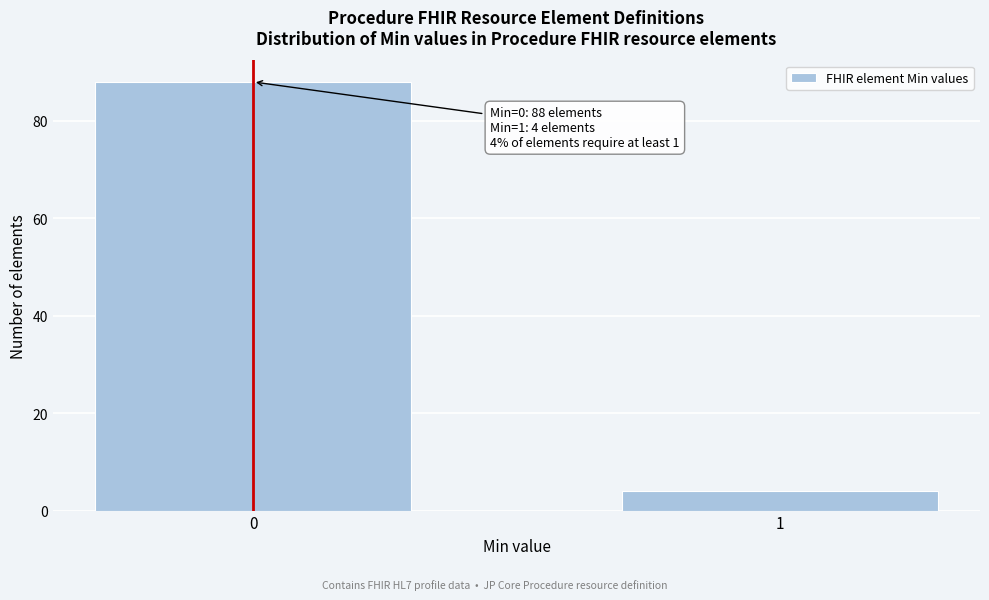

Reading left to right, list all the values displayed in this chart.

0=88	1=4